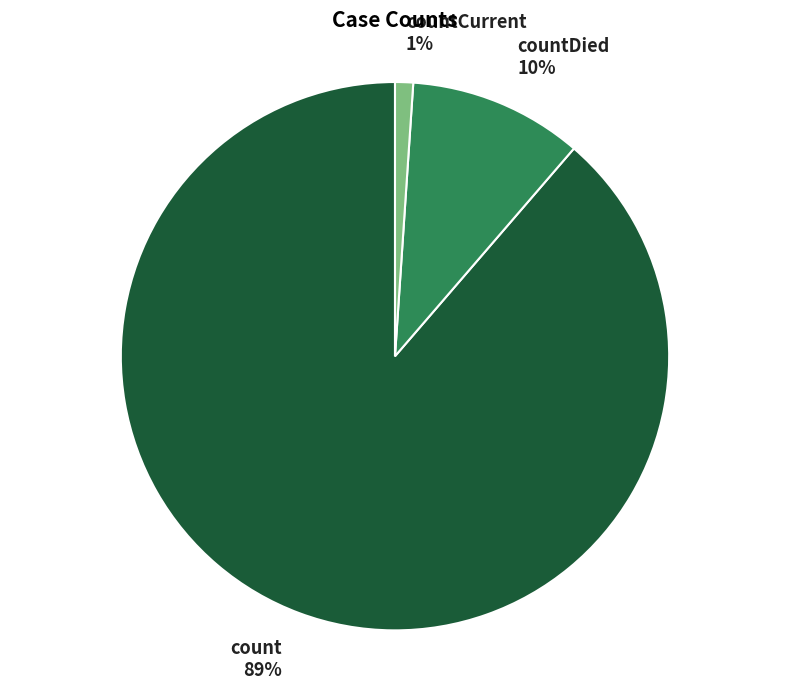

To the nearest percent, what is the difference between the largest and smallest slice percentages?

88%